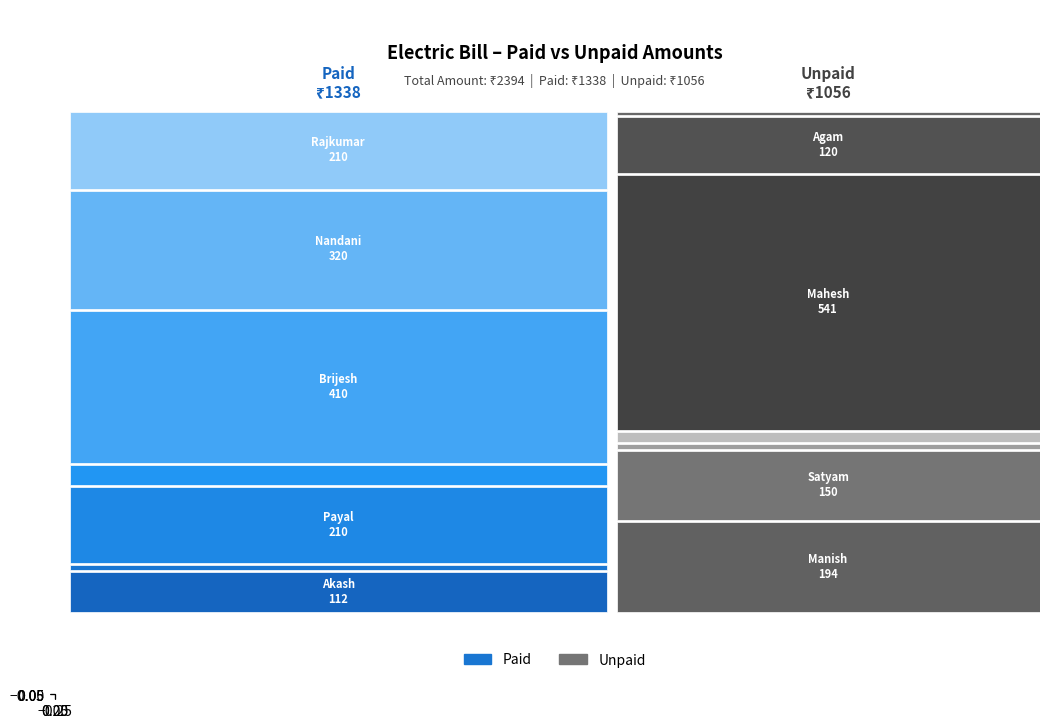

How many distinct data groups are displayed?

2